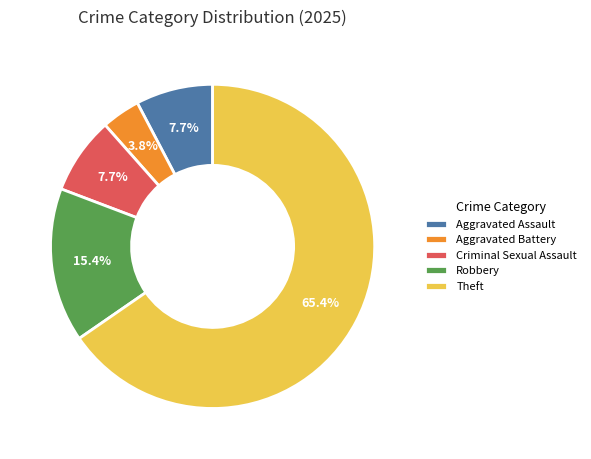

What is the majority slice?

Theft